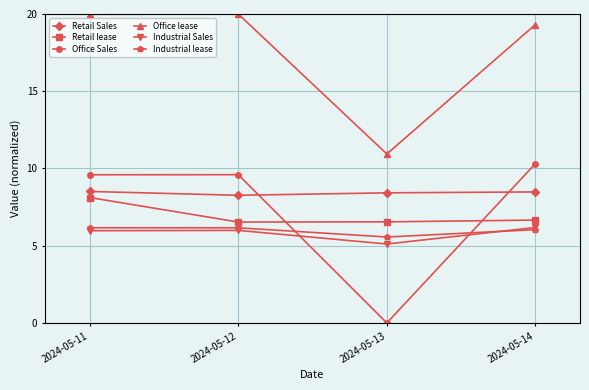

Is it true that Retail Sales equals 8.5 at 2024-05-14?

True